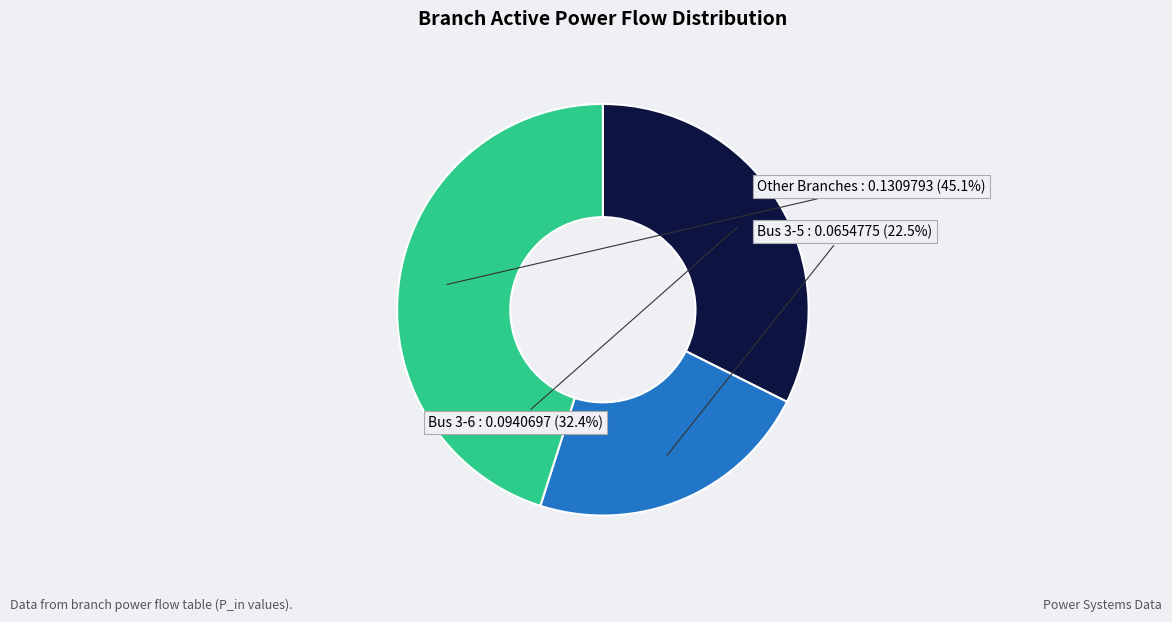

What is the ratio of the value at Other Branches to the value at Bus 3-6?

1.4